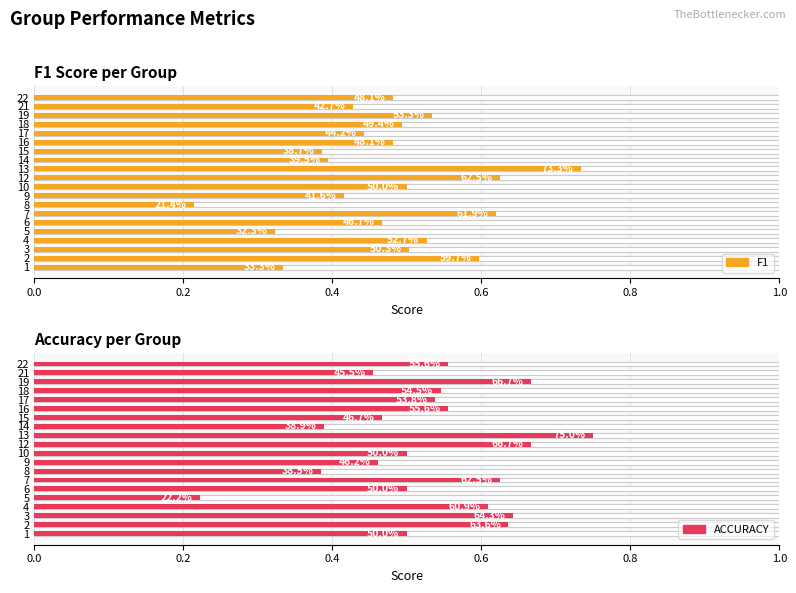

Reading right to left, list all the values displayed in this chart.

f1: 0.5	0.4	0.5	0.5	0.4	0.5	0.4	0.4	0.7	0.6	0.5	0.4	0.2	0.6	0.5	0.3	0.5	0.5	0.6	0.3
accuracy: 0.6	0.5	0.7	0.5	0.5	0.6	0.5	0.4	0.8	0.7	0.5	0.5	0.4	0.6	0.5	0.2	0.6	0.6	0.6	0.5